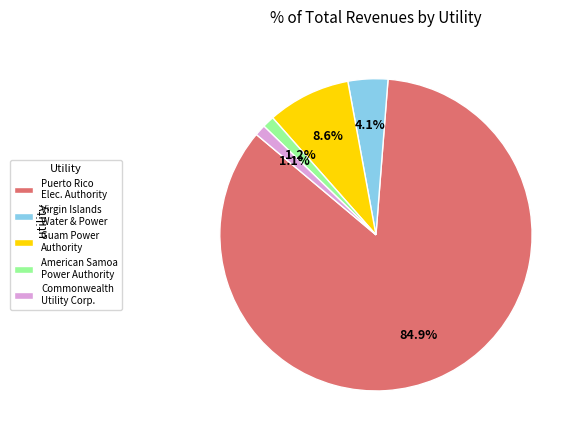

Do American Samoa Power Authority and Puerto Rico Elec. Authority together represent more than half of the pie?

Yes